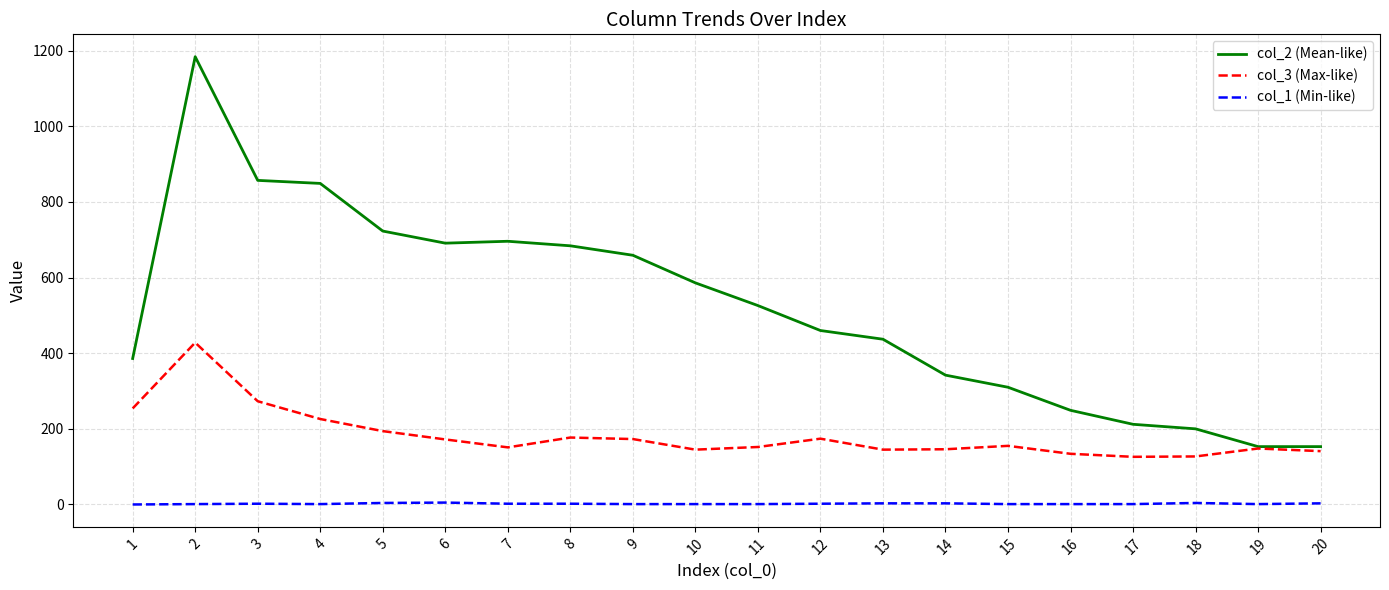

What is the spread (max minus min) of values at 18?

196